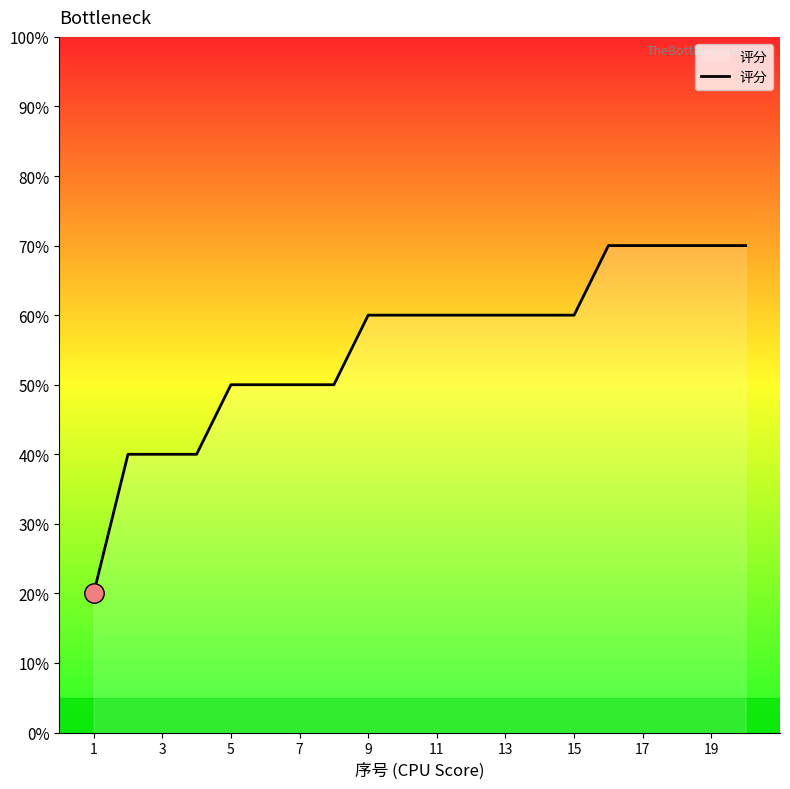

What is the maximum value shown in the chart?

70.0